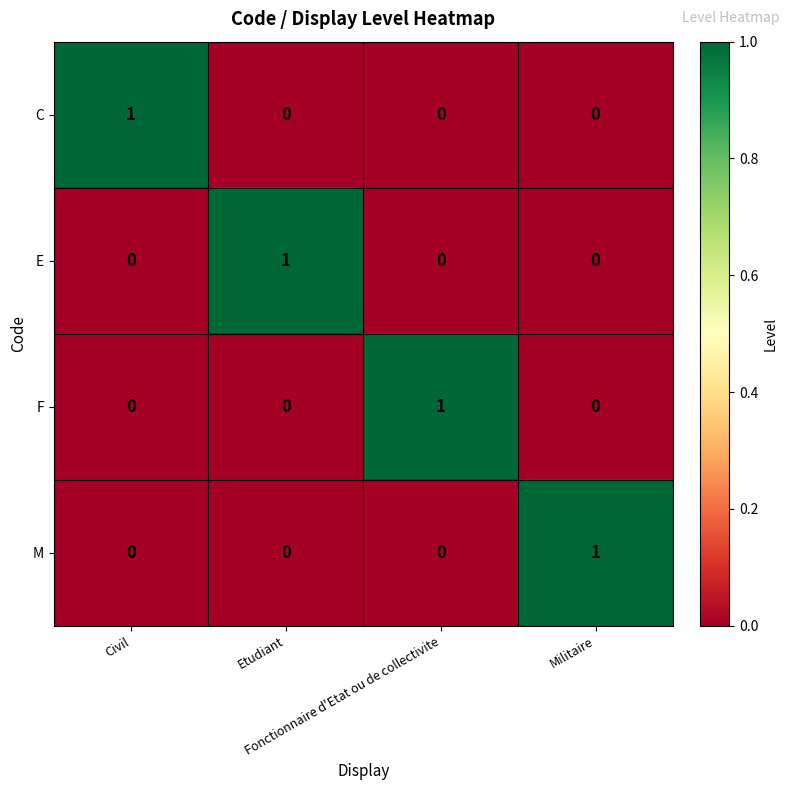

Count the M values in the range 0 to 1.

4